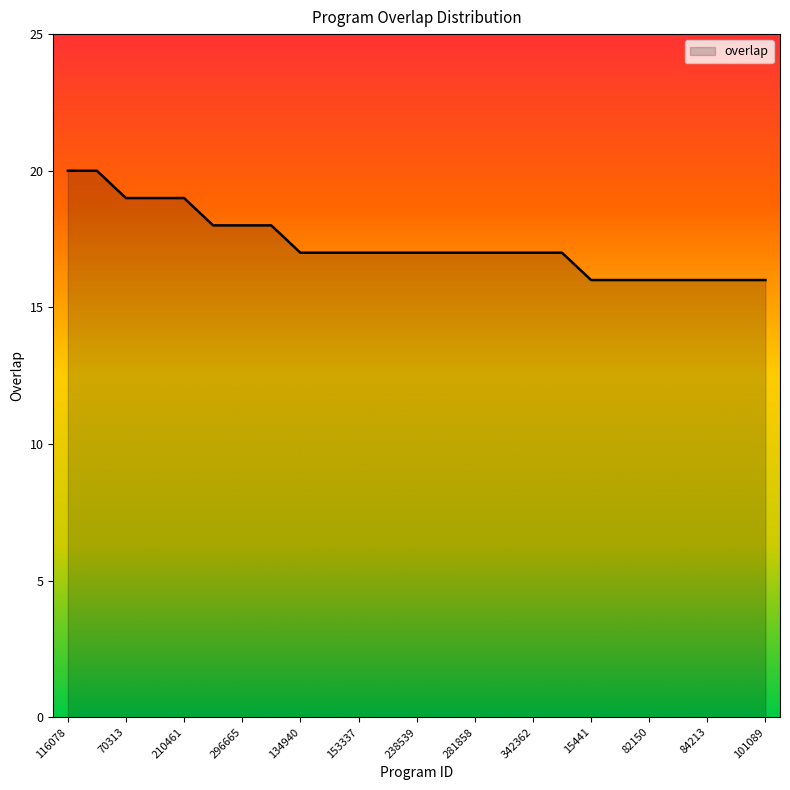

Count the values in the range 16 to 18.

20